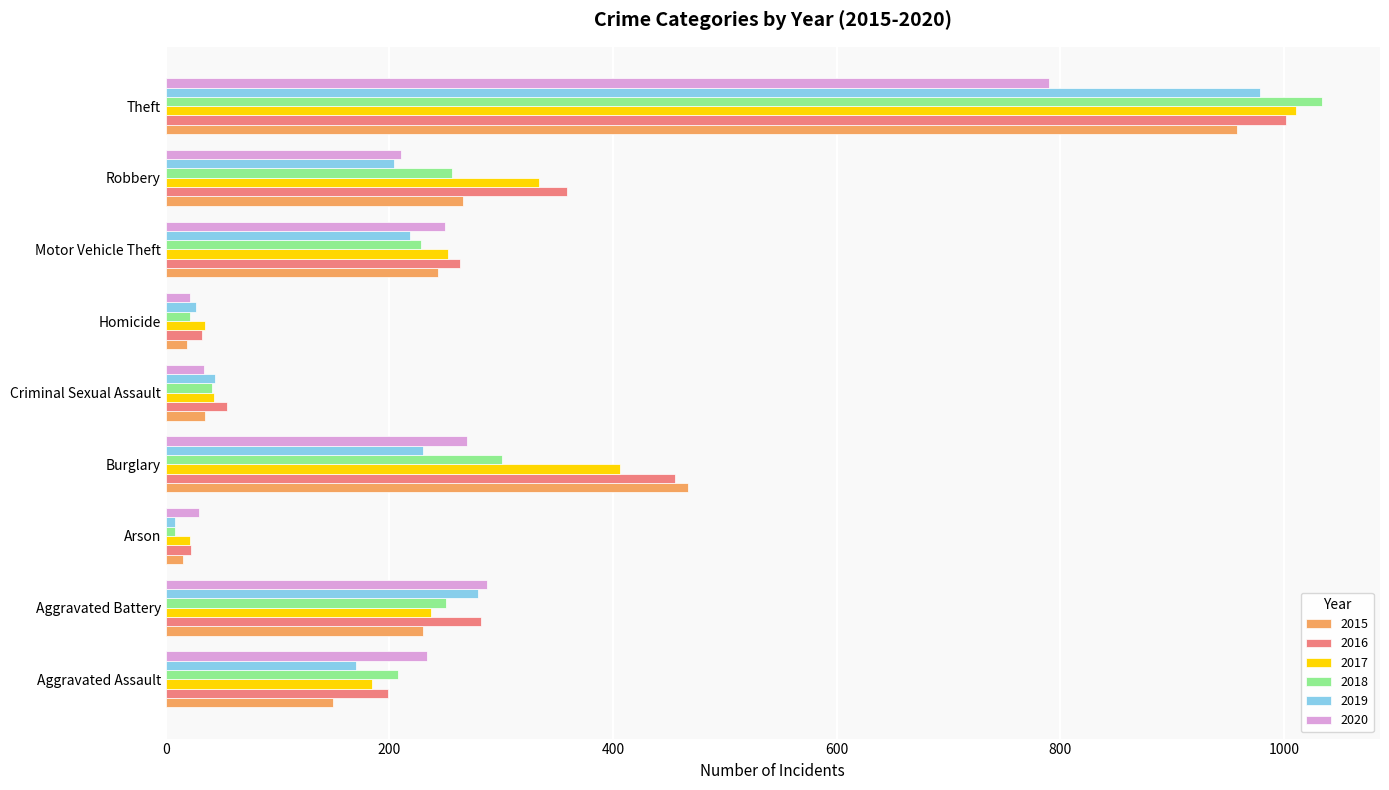

Where is 2018 nearest to the value 521?

Burglary